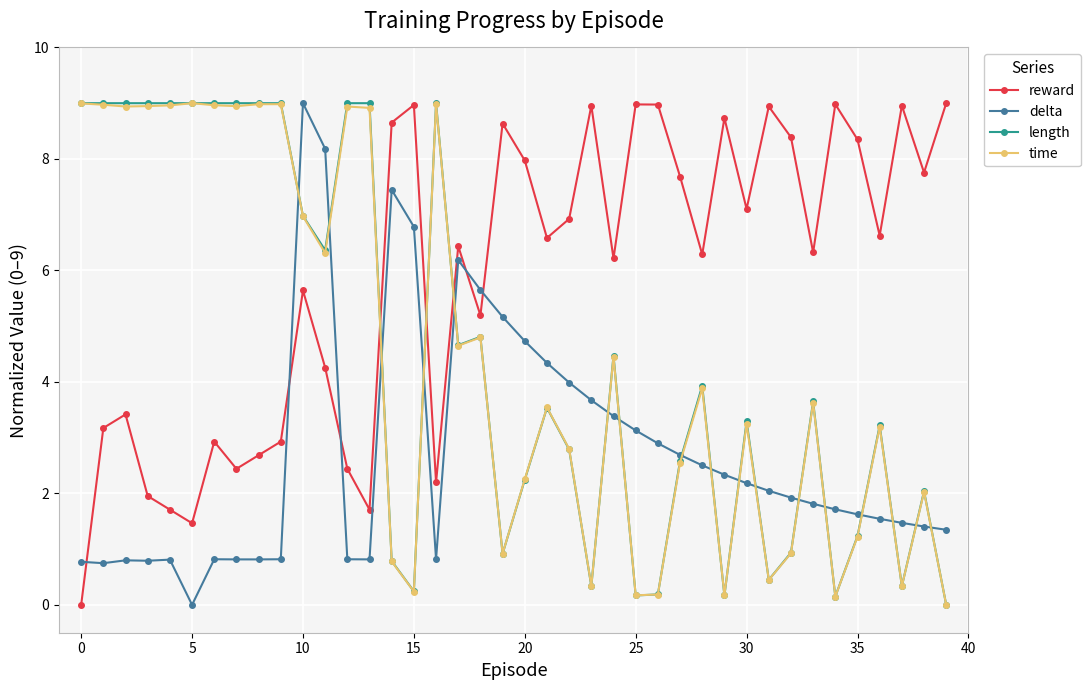

What is the value of the delta point at the 29th from the left?

2.5